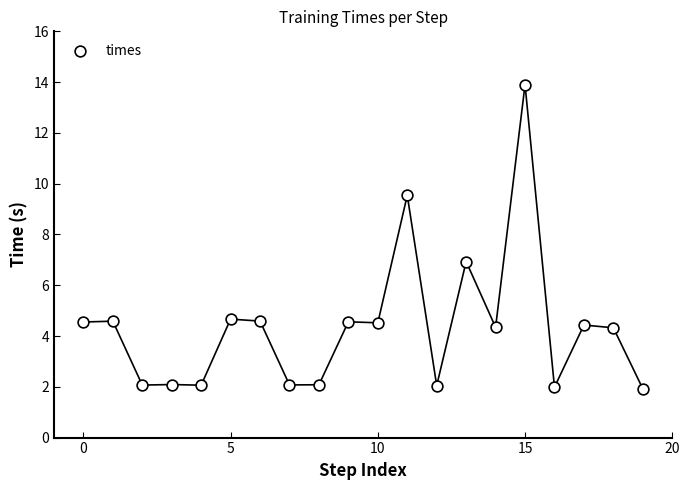

What is the range of Y values (max minus min)?

12.0